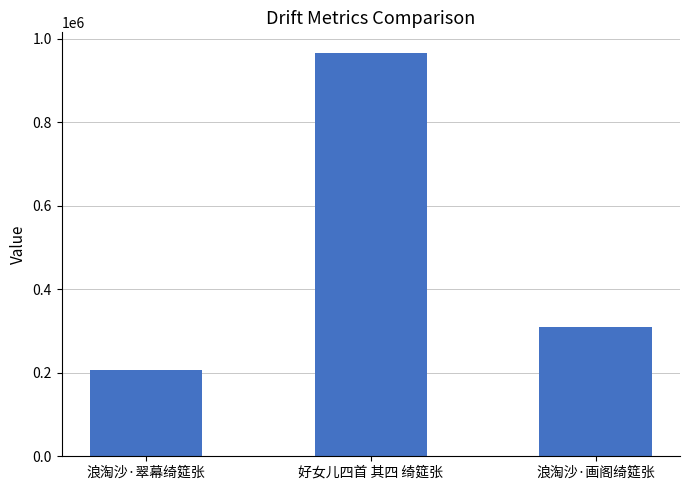

What is the sum of the values at 浪淘沙·翠幕绮筵张 and 浪淘沙·画阁绮筵张?

515383